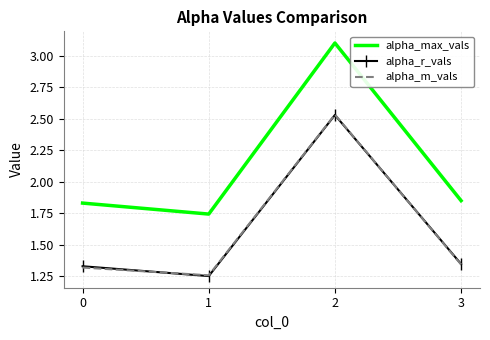

What are all the series names shown in the legend?

alpha_max_vals, alpha_r_vals, alpha_m_vals